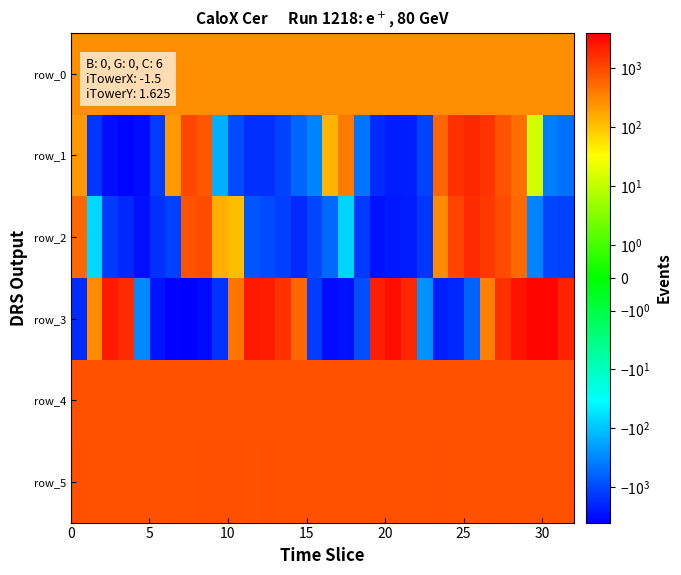

Reading left to right, transcribe all the data shown in this chart.

row_0: 272.6	272.6	272.6	272.7	272.8	272.8	272.8	272.9	273.0	273.0	273.0	273.1	273.2	273.2	273.2	273.3	273.4	273.4	273.4	273.5	273.6	273.6	273.6	273.7	273.8	273.8	273.8	273.9	274.0	274.0	274.0	274.1
row_1: 223.0	-1408.0	-2972.0	-3641.0	-3098.0	-1297.0	213.0	1029.0	753.0	-148.0	-954.0	-1616.0	-1628.0	-1107.0	-582.0	-330.0	132.0	381.0	-436.0	-1706.0	-2351.0	-2272.0	-1103.0	581.0	1545.0	1877.0	1481.0	828.0	501.0	14.0	-375.0	-464.0
row_2: 559.0	-67.0	-1263.0	-1855.0	-2894.0	-1626.0	-1127.0	807.0	936.0	147.0	113.0	-797.0	-944.0	-1197.0	-1782.0	-1056.0	-548.0	-73.0	-1318.0	-2778.0	-2508.0	-2335.0	-1438.0	286.0	1118.0	1722.0	1305.0	960.0	536.0	-315.0	-1080.0	-1161.0
row_3: -1697.0	283.0	2437.0	1734.0	-298.0	-2682.0	-3794.0	-3936.0	-3222.0	-1509.0	428.0	2441.0	2240.0	1526.0	583.0	-1221.0	-3158.0	-2842.0	-892.0	2157.0	3026.0	1874.0	-244.0	-2159.0	-1854.0	-596.0	340.0	1523.0	2730.0	3501.0	3411.0	1970.0
row_4: 850.0	852.0	849.0	854.0	849.0	848.0	845.0	855.0	851.0	855.0	852.0	855.0	850.0	848.0	842.0	848.0	845.0	849.0	850.0	847.0	851.0	850.0	841.0	851.0	854.0	849.0	848.0	849.0	854.0	843.0	846.0	845.0
row_5: 864.0	862.0	863.0	860.0	856.0	857.0	860.0	863.0	867.0	866.0	865.0	862.0	864.0	862.0	856.0	856.0	862.0	863.0	861.0	849.0	860.0	862.0	859.0	869.0	863.0	861.0	860.0	863.0	860.0	856.0	862.0	858.0